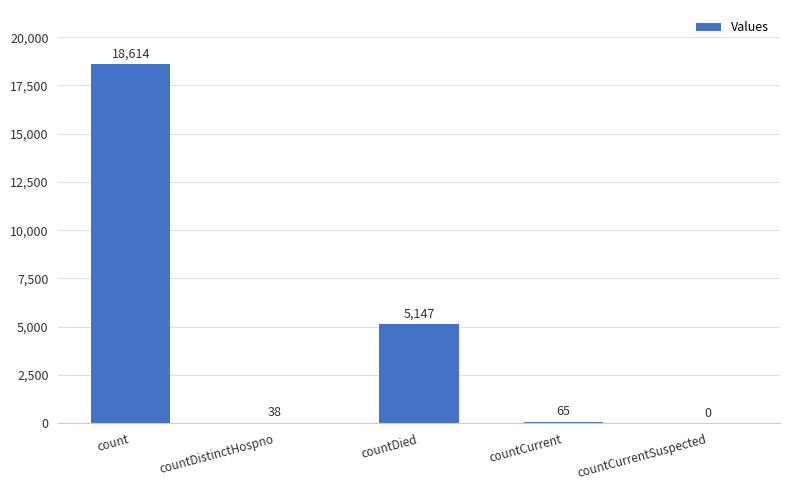

Count the number of data series in this chart.

1